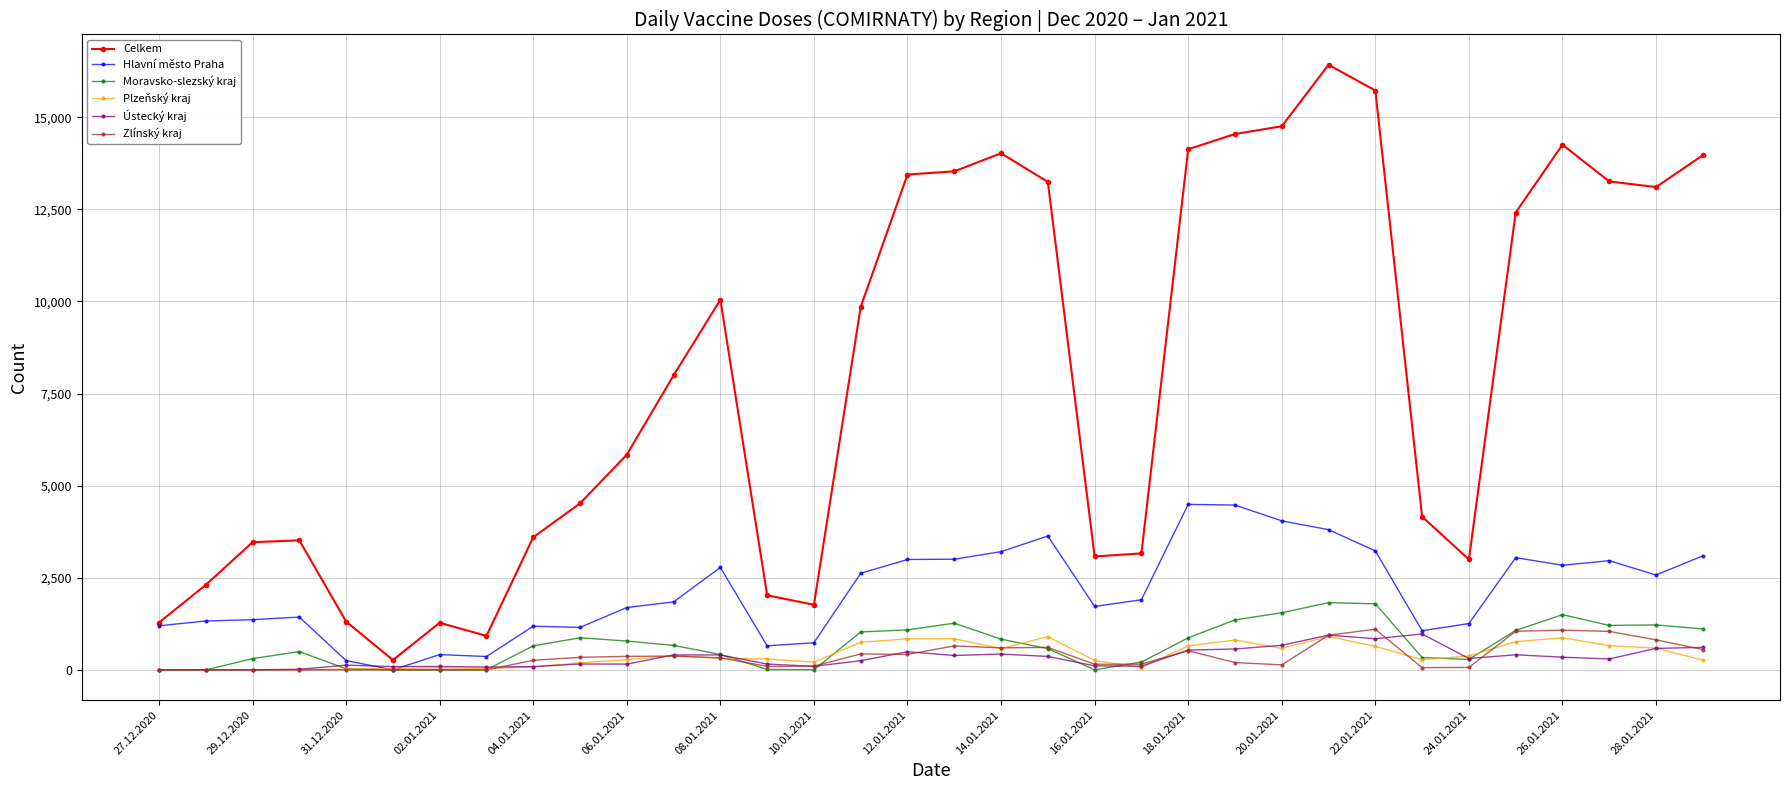

Which series has the largest range (max minus min)?

Celkem